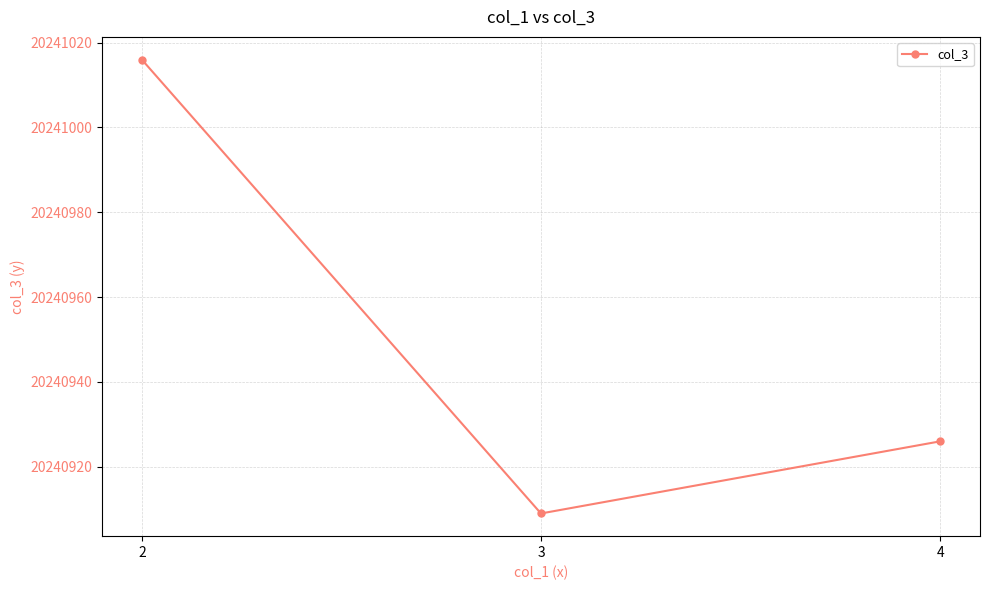

At which label is the value closest to 20240962?

4